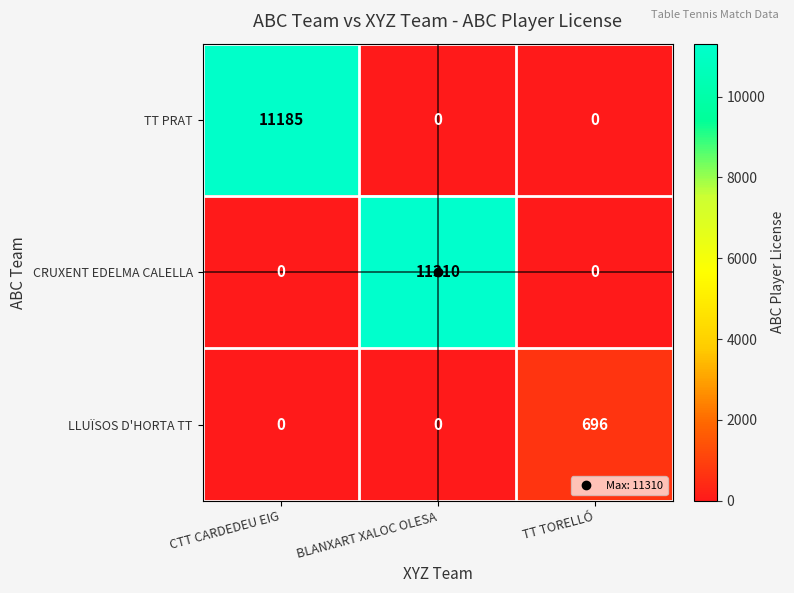

What is the average value of the LLUÏSOS D'HORTA TT series?

232